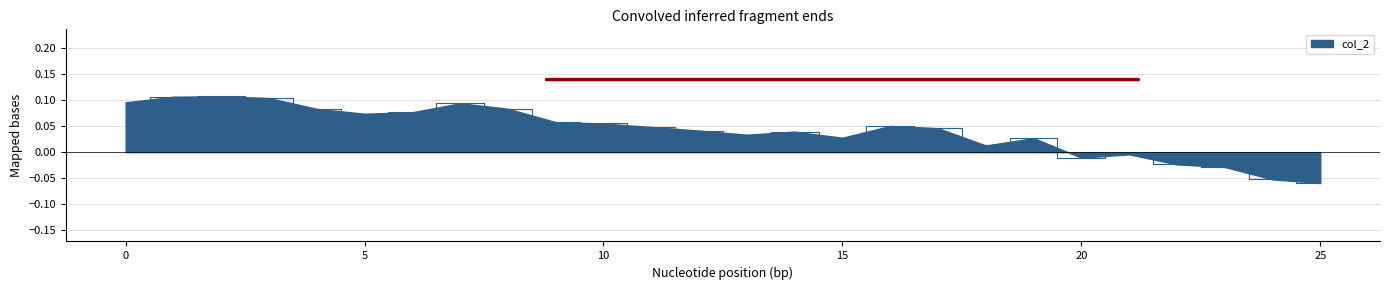

Between 21 and 19, which is larger?

19